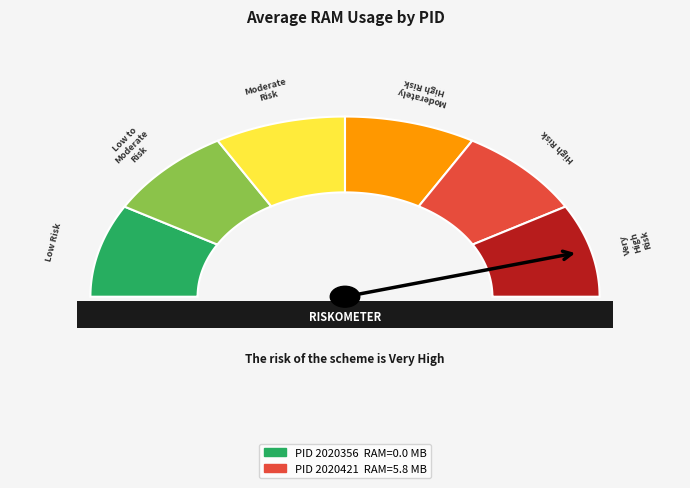

Rank the categories by value from lowest to highest.

2020356, 2020421